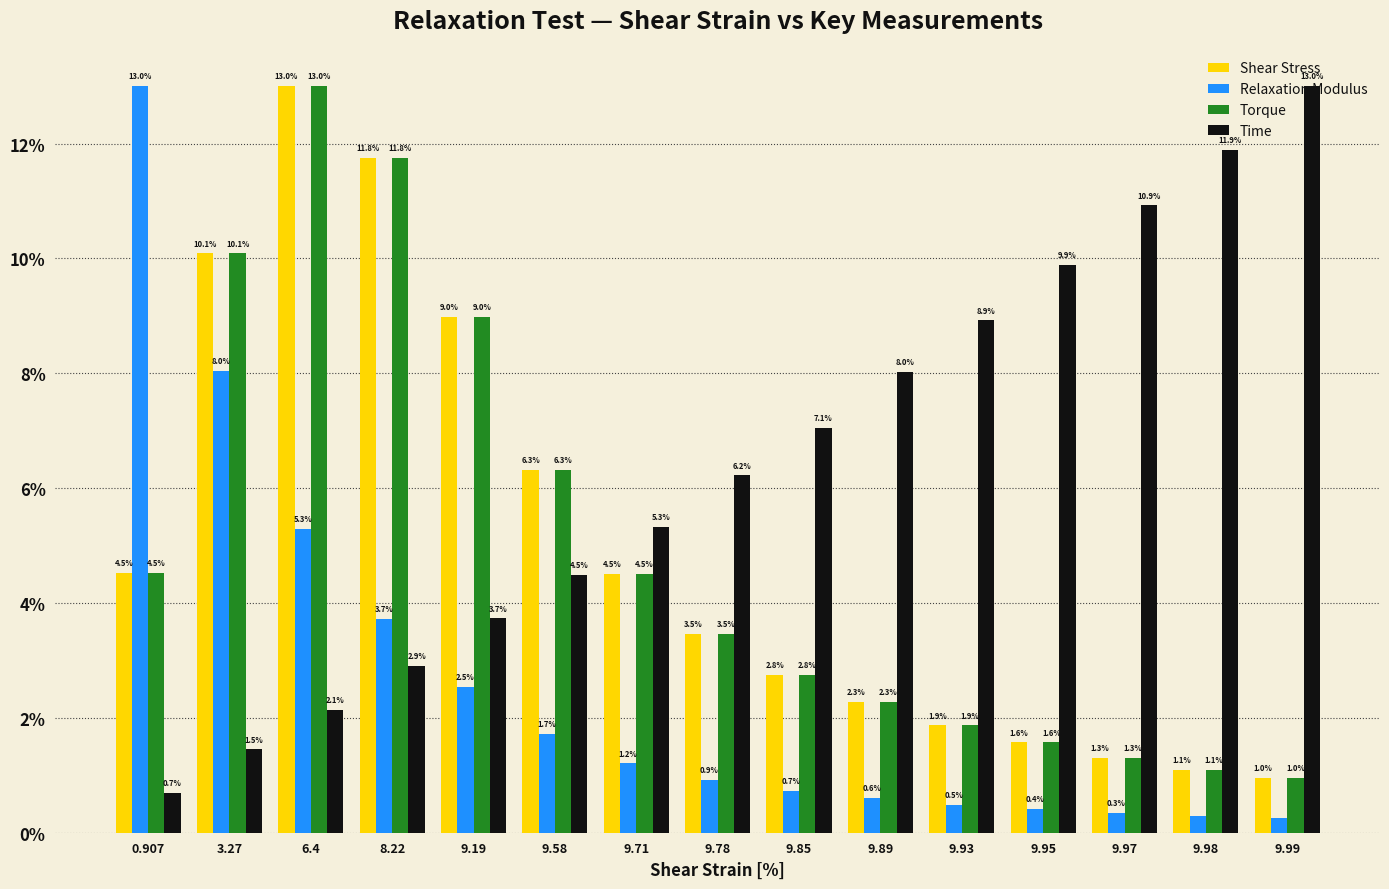

List the labels in order of Time value, largest first.

9.99, 9.98, 9.97, 9.95, 9.93, 9.89, 9.85, 9.78, 9.71, 9.58, 9.19, 8.22, 6.4, 3.27, 0.907